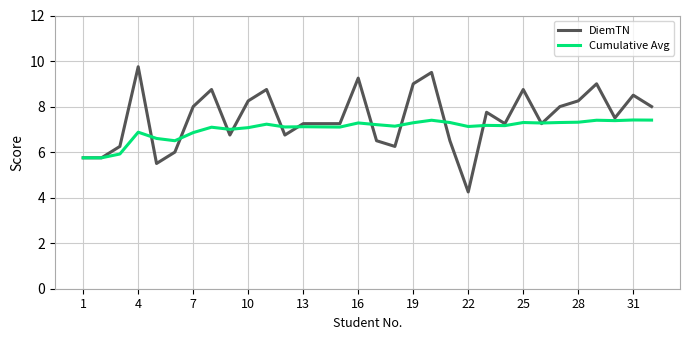

Which series has the largest range (max minus min)?

DiemTN